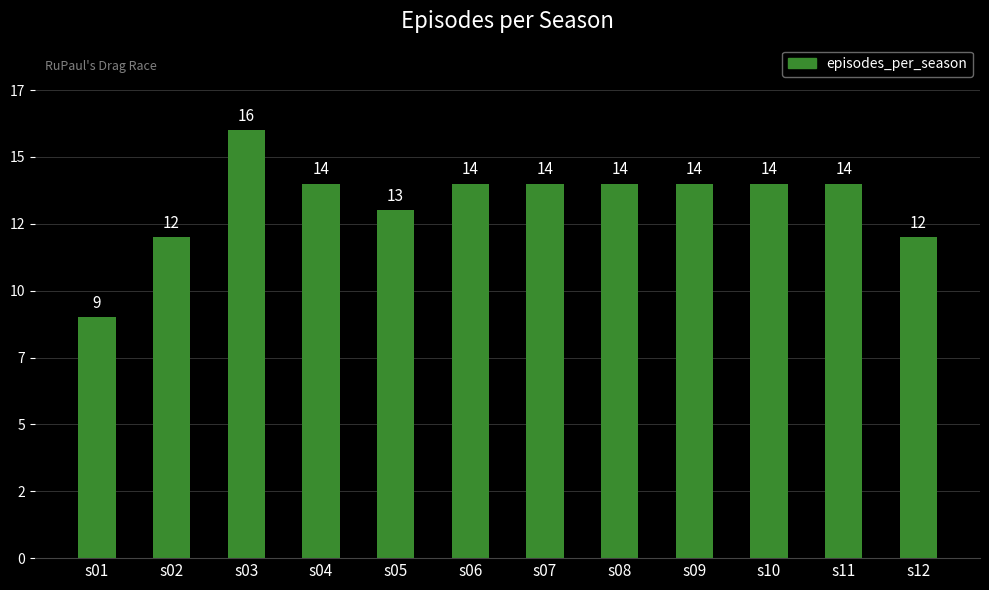

List the labels in order of value, smallest first.

s01, s02, s12, s05, s04, s06, s07, s08, s09, s10, s11, s03